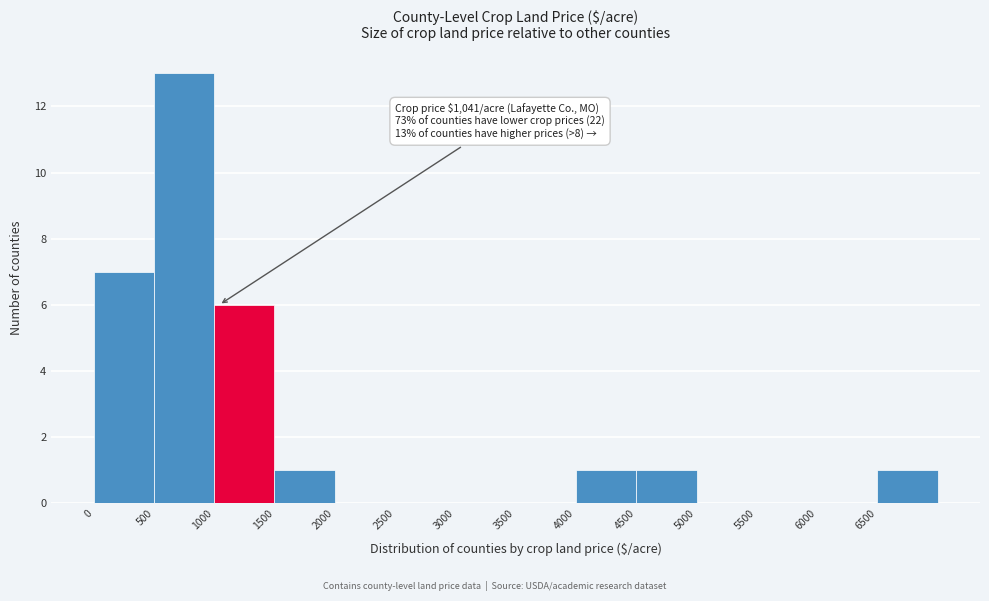

Over which range of the x-axis is the bar tallest?

500 to 1000